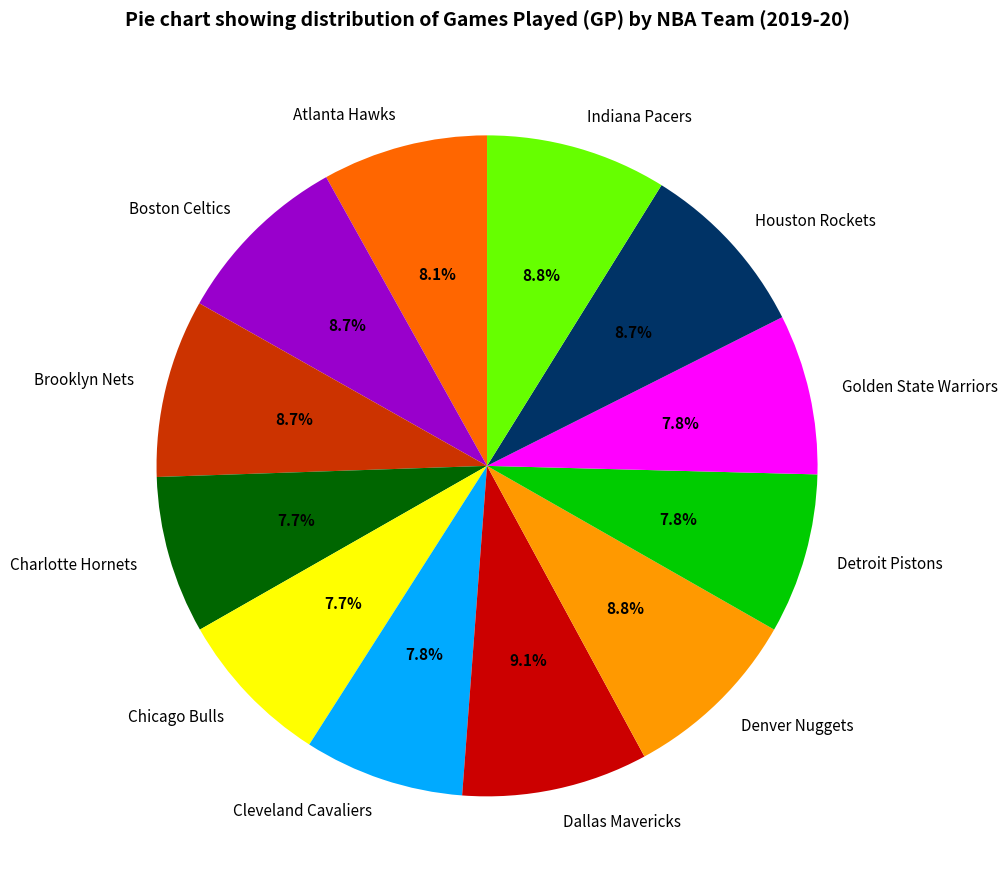

Count the number of slices in the pie.

12